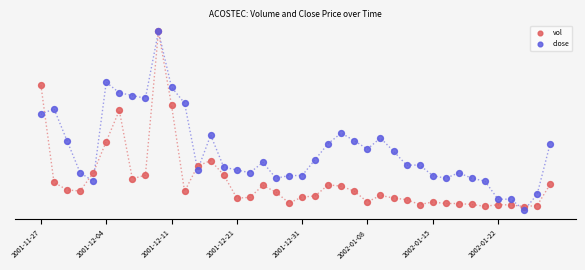

Which series reaches the minimum Y coordinate?

close